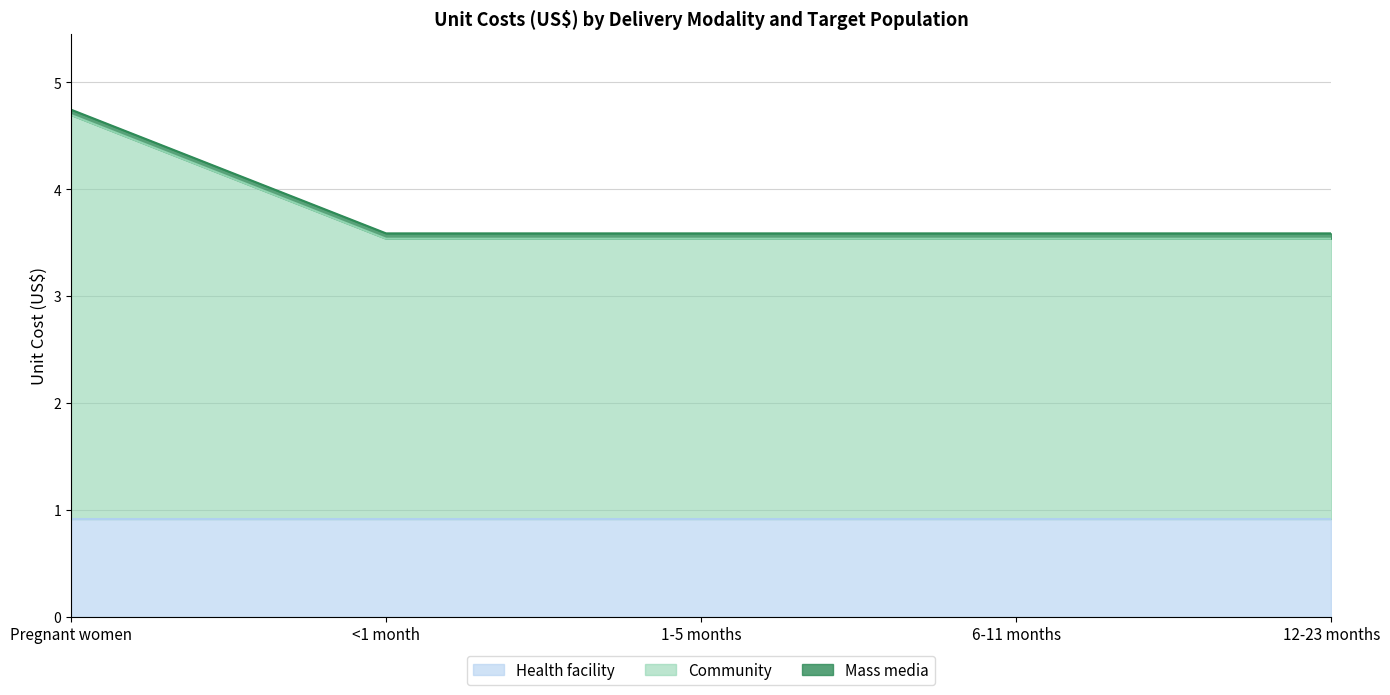

What position from the left is 1-5 months?

3